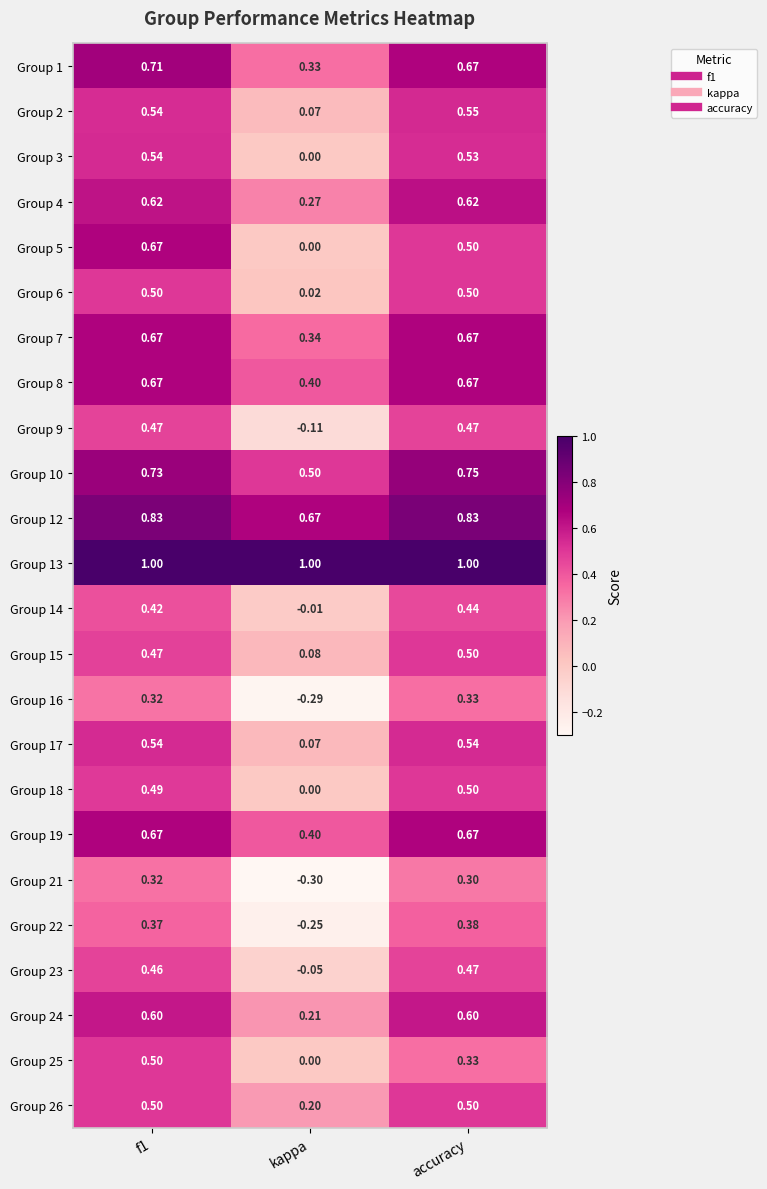

Where is Group 12 nearest to the value 0?

kappa